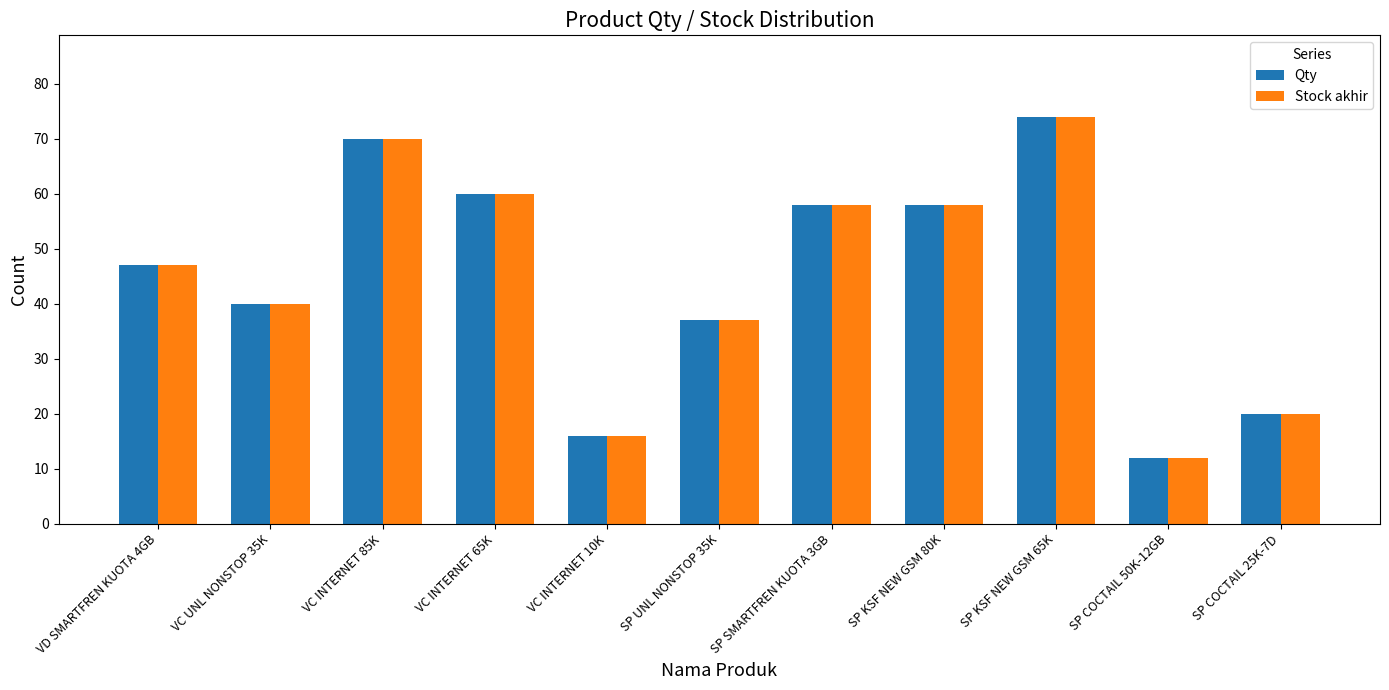

What are all the series names shown in the legend?

Qty, Stock akhir